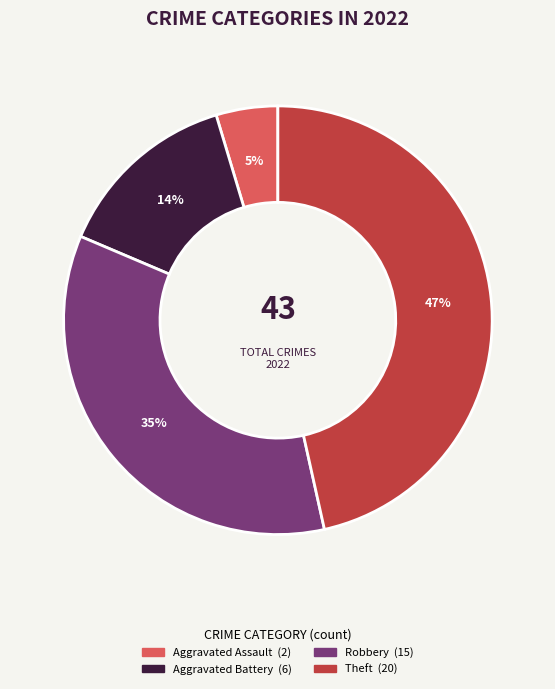

Does any single category account for the majority?

No